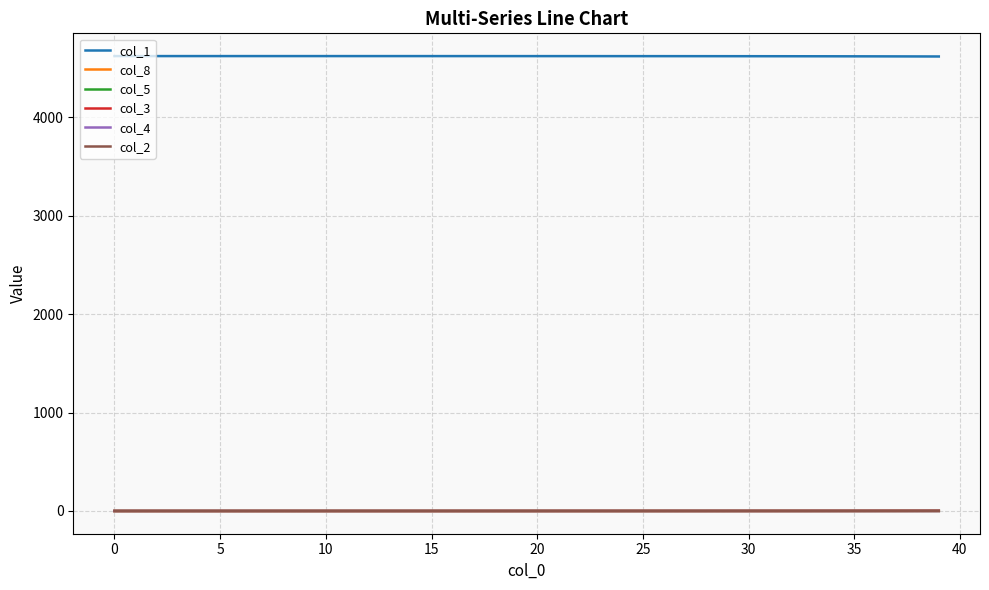

Which series has the largest total across all categories?

col_1